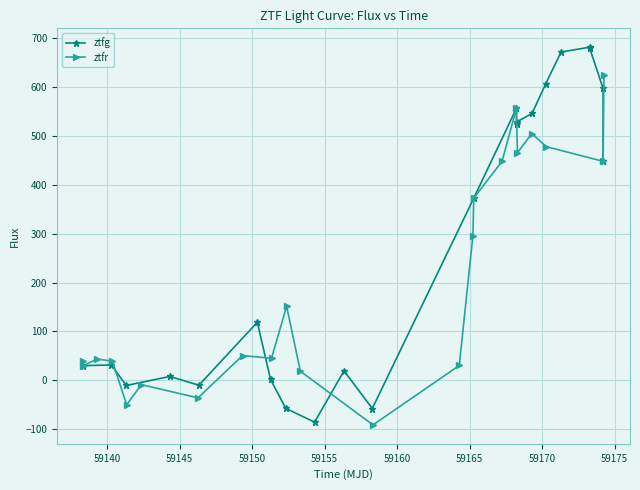

What is the value of the ztfr point at the 5th from the left?

-50.0